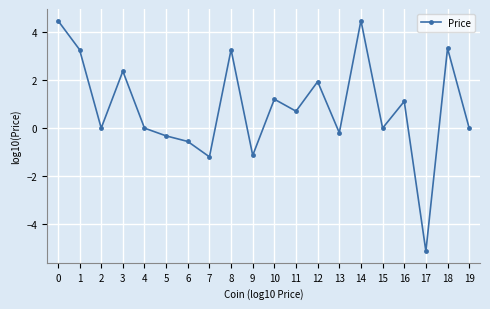

What is the greatest value displayed?

4.5